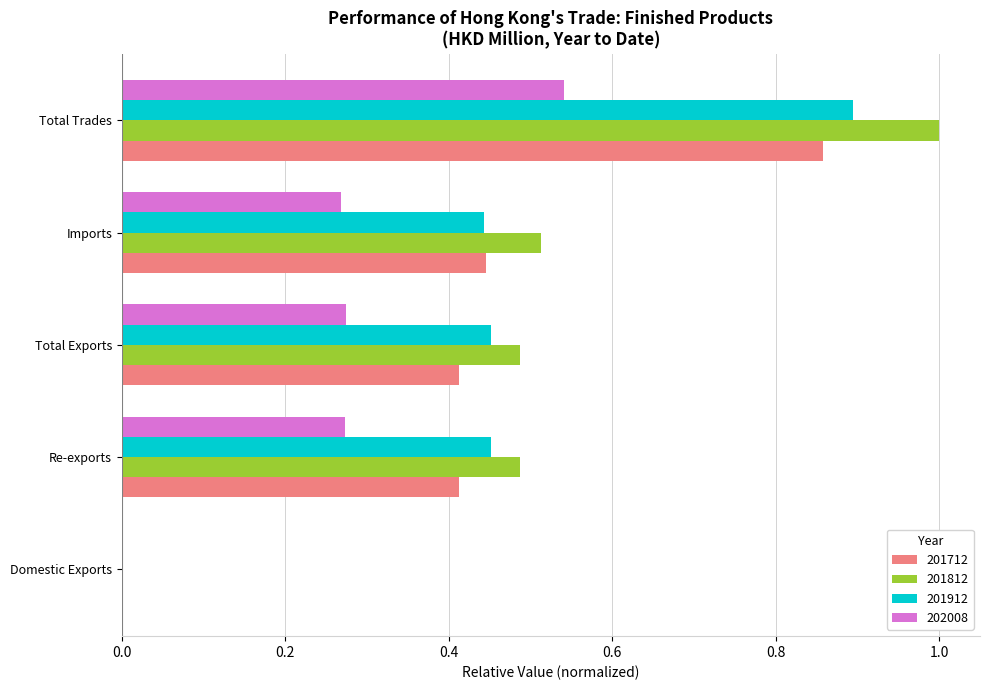

What is the sum of all 201812 values?

2.5